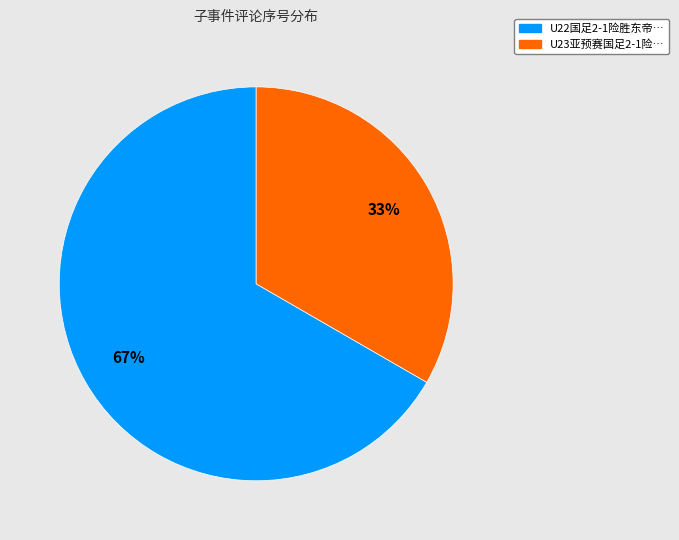

Count the number of slices in the pie.

2